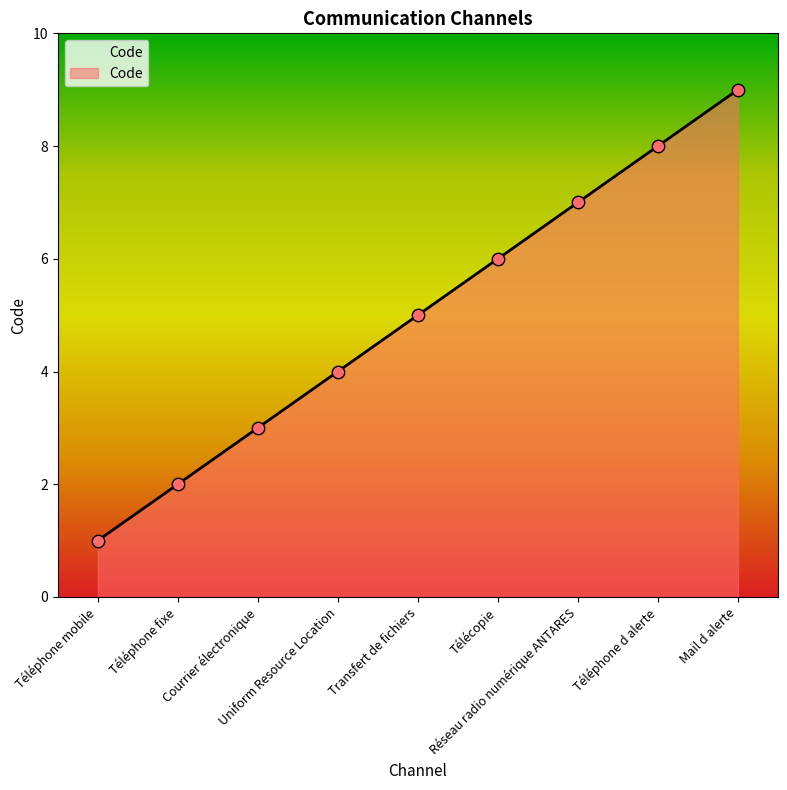

What is the ratio of the value at Télécopie to the value at Réseau radio numérique ANTARES?

0.9